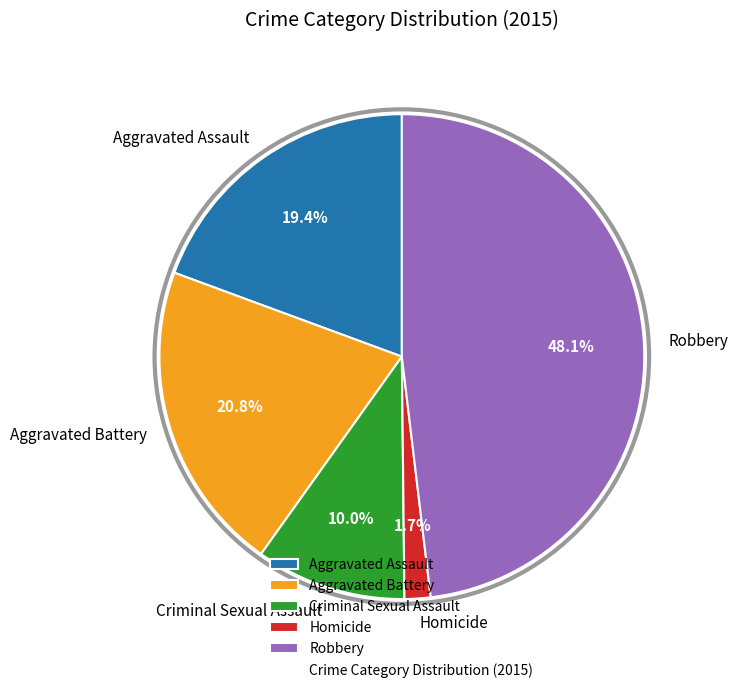

Rank the categories by value from highest to lowest.

Robbery, Aggravated Battery, Aggravated Assault, Criminal Sexual Assault, Homicide